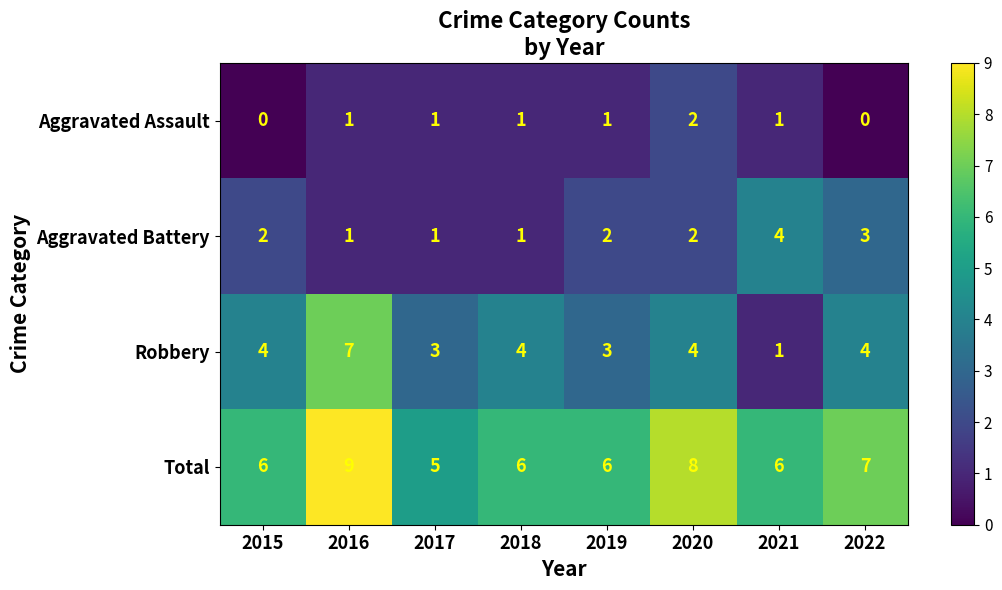

At which label is Total closest to 7?

2022